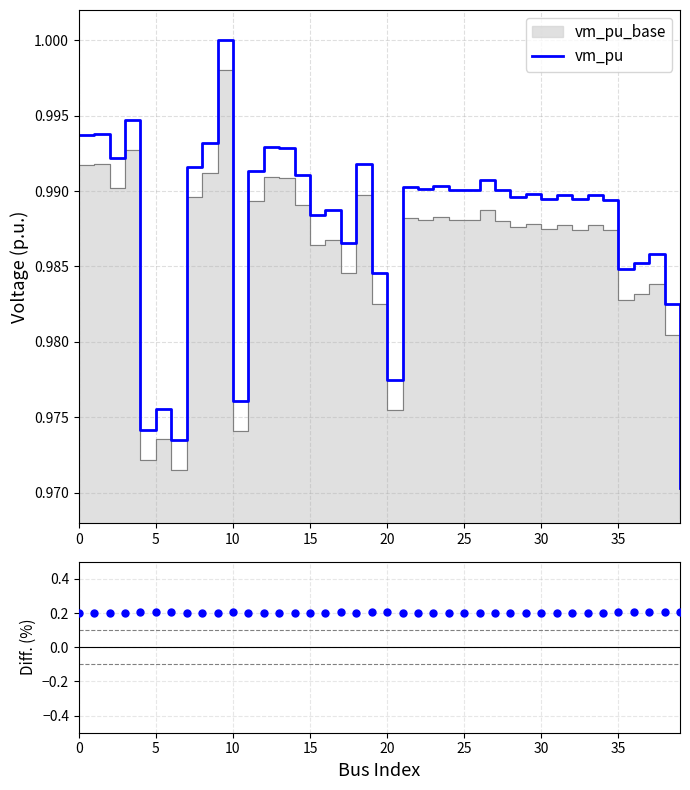

Which series reaches the minimum Y coordinate?

diff